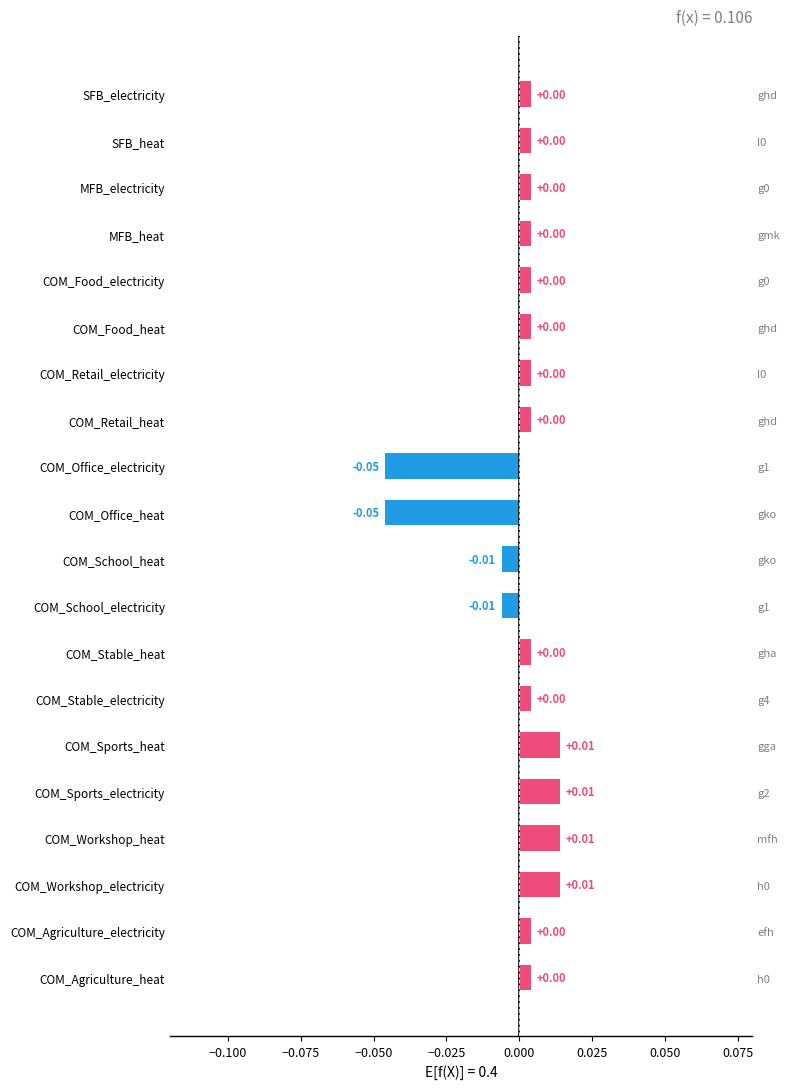

How many bars are there in total?

20